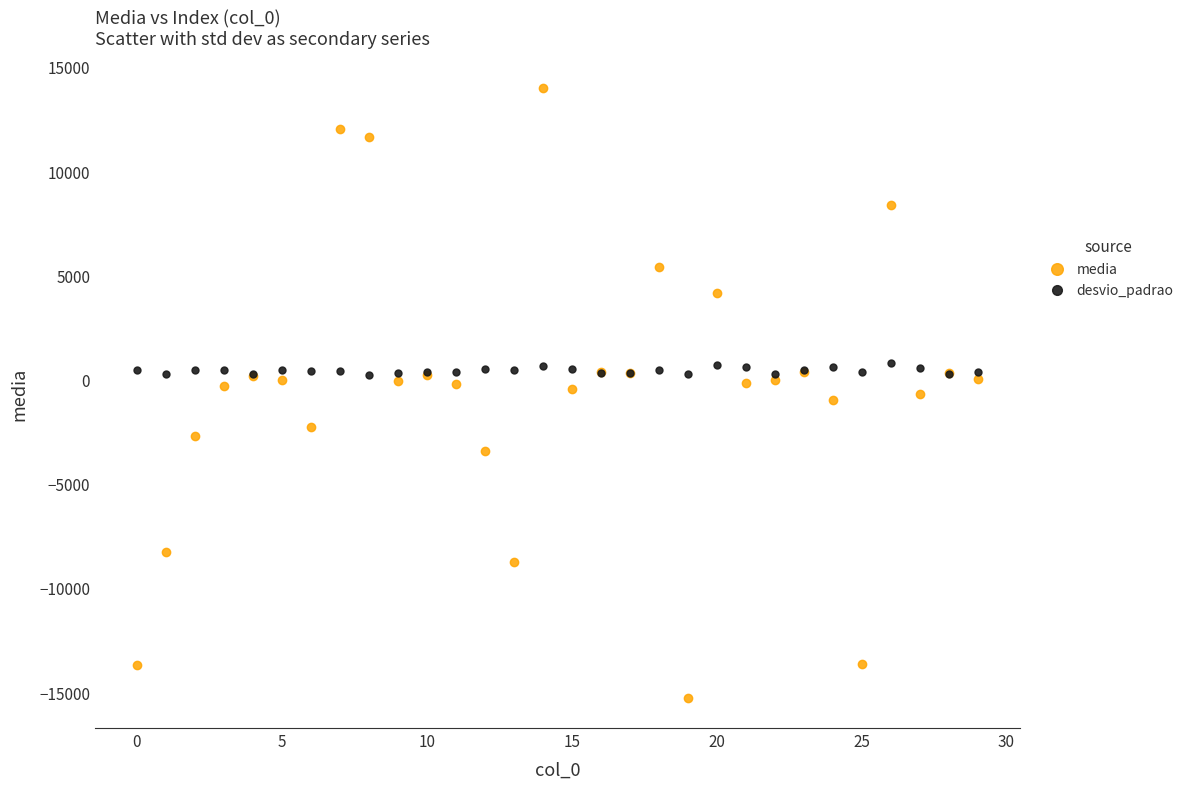

Which series reaches the maximum Y coordinate?

media